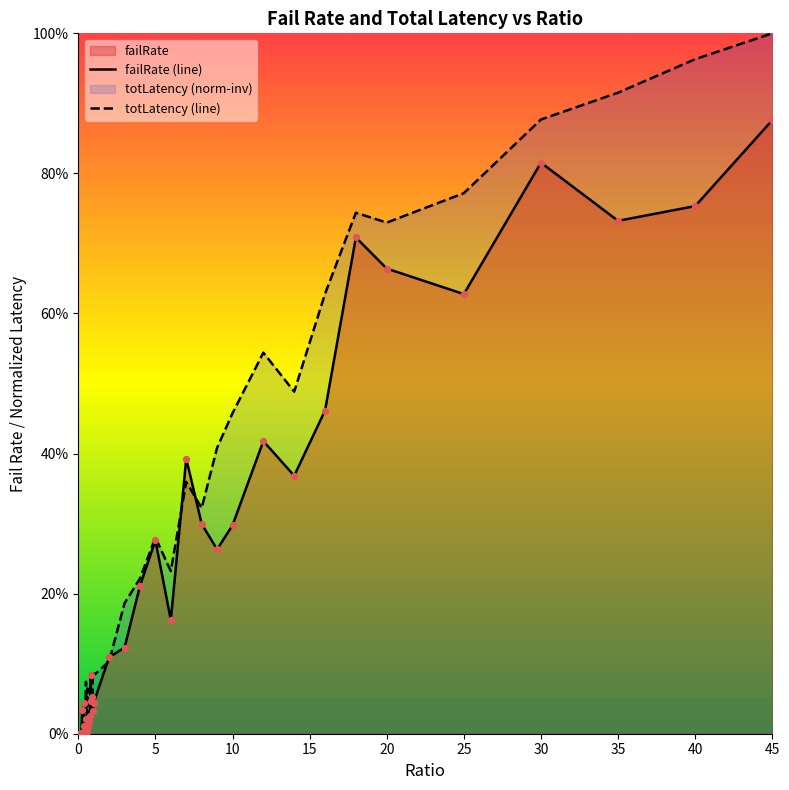

Is the value of totLatency (line) at 28 greater than the value of failRate (line) at 39?

No